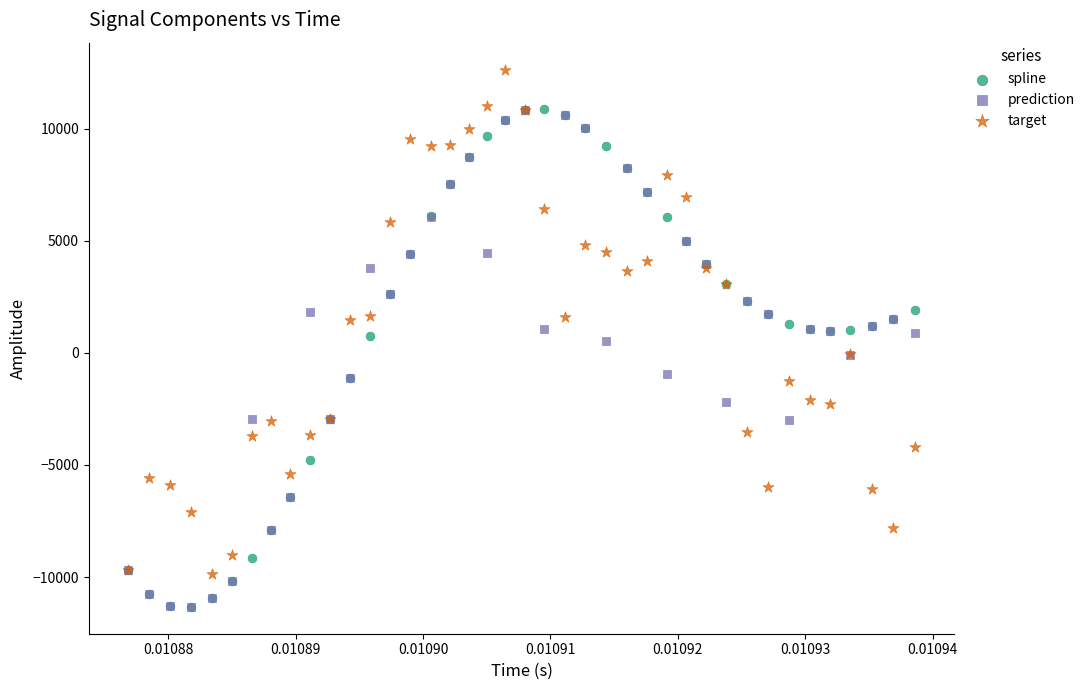

What are all the series names shown in the legend?

spline, prediction, target